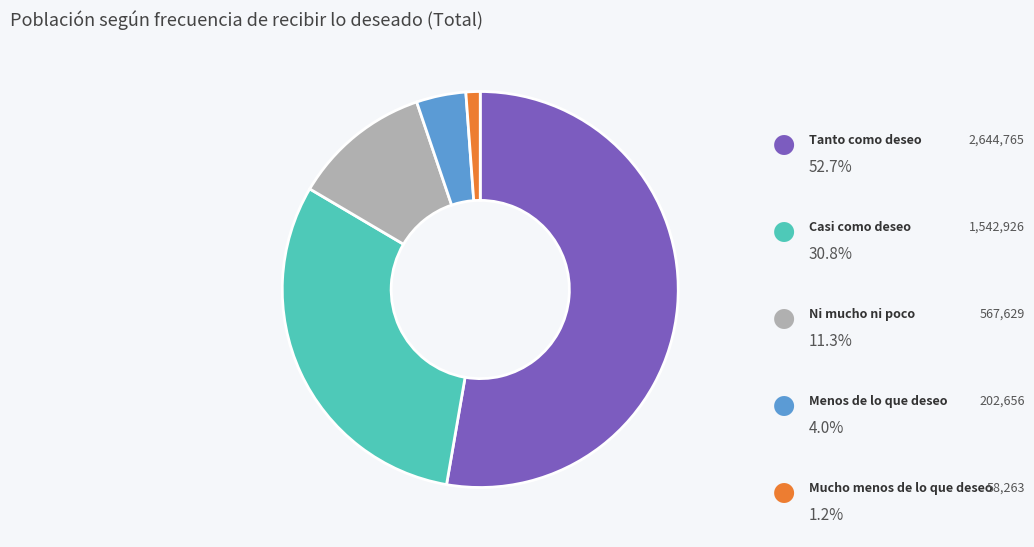

Is there any slice that represents more than half of the pie?

Yes